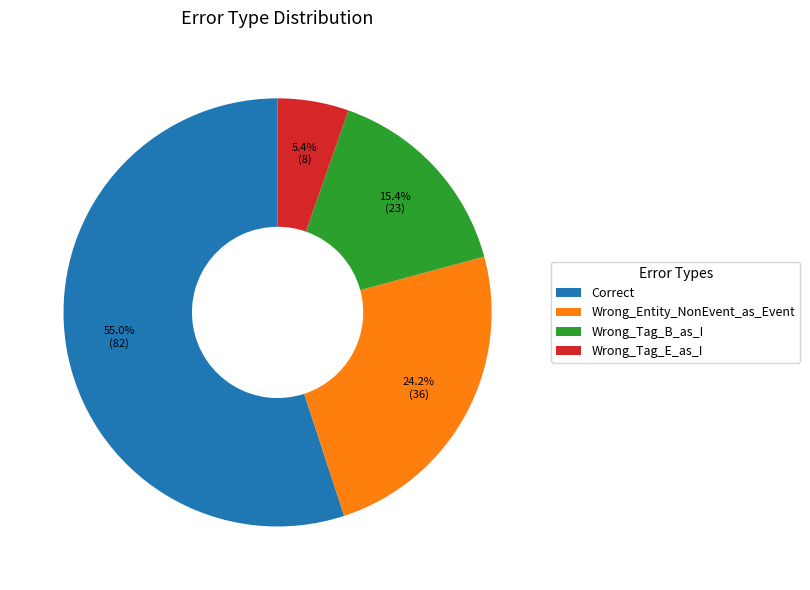

To the nearest percent, what portion does Correct represent?

55%